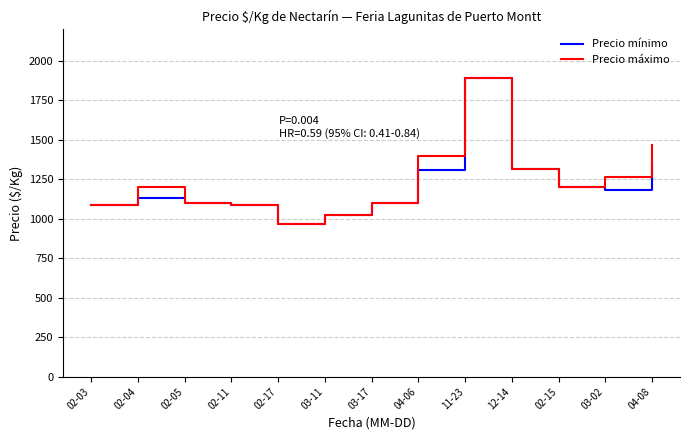

What is the highest value of the Precio mínimo series?

1893